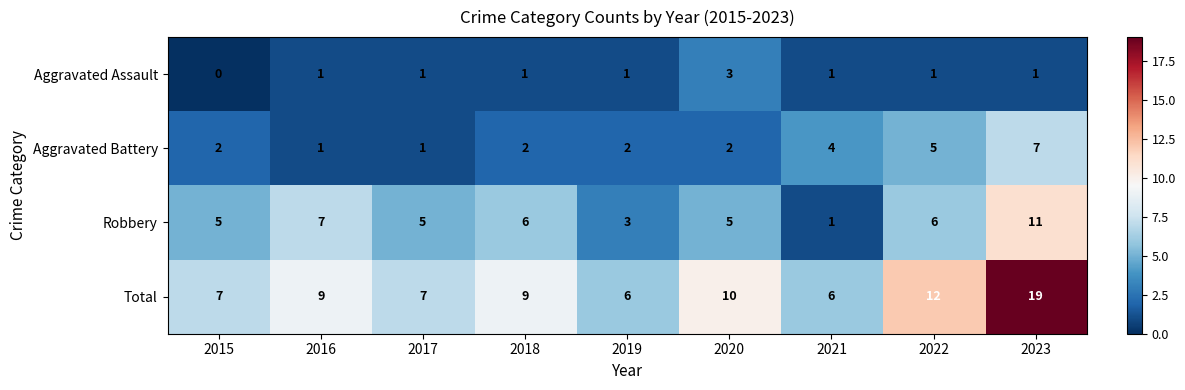

Which series has the largest range (max minus min)?

Total